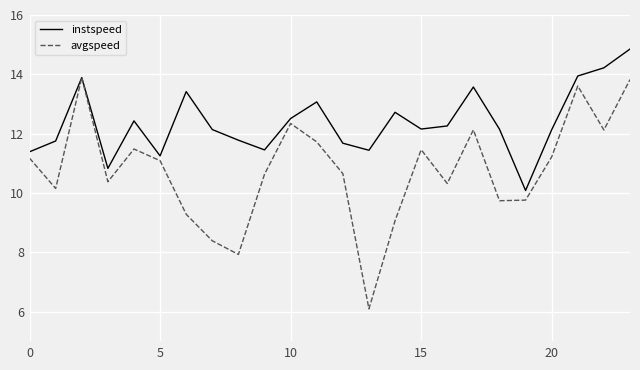

List the series in order of their overall mean, lowest first.

avgspeed, instspeed